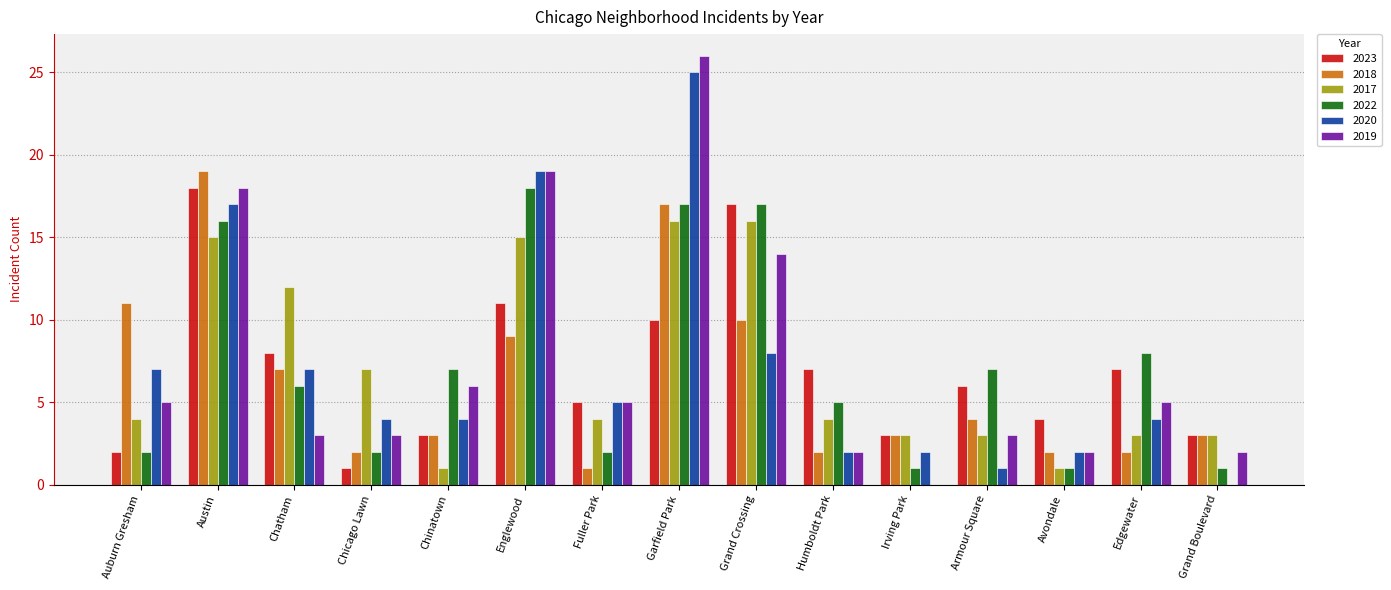

Which category has the highest value across all series?

Garfield Park